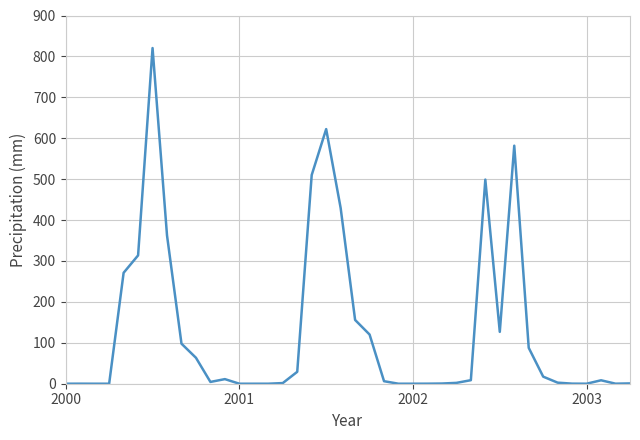

What is the greatest value displayed?

820.5